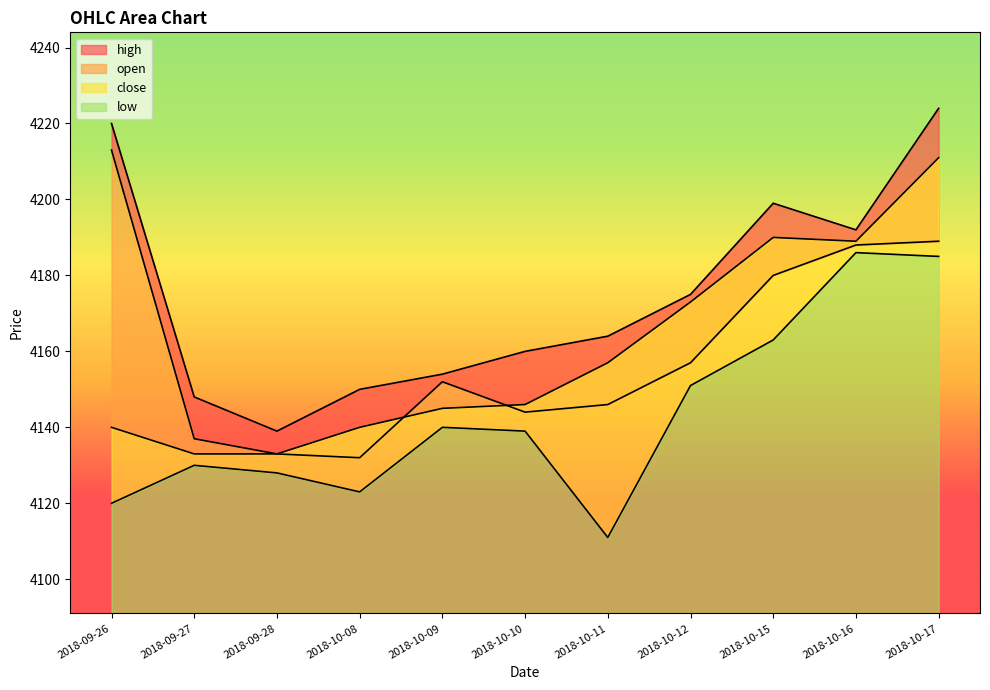

Reading right to left, list all the values displayed in this chart.

high: 2018-10-17=4224	2018-10-16=4192	2018-10-15=4199	2018-10-12=4175	2018-10-11=4164	2018-10-10=4160	2018-10-09=4154	2018-10-08=4150	2018-09-28=4139	2018-09-27=4148	2018-09-26=4220
open: 2018-10-17=4189	2018-10-16=4188	2018-10-15=4180	2018-10-12=4157	2018-10-11=4146	2018-10-10=4144	2018-10-09=4152	2018-10-08=4132	2018-09-28=4133	2018-09-27=4137	2018-09-26=4213
close: 2018-10-17=4211	2018-10-16=4189	2018-10-15=4190	2018-10-12=4173	2018-10-11=4157	2018-10-10=4146	2018-10-09=4145	2018-10-08=4140	2018-09-28=4133	2018-09-27=4133	2018-09-26=4140
low: 2018-10-17=4185	2018-10-16=4186	2018-10-15=4163	2018-10-12=4151	2018-10-11=4111	2018-10-10=4139	2018-10-09=4140	2018-10-08=4123	2018-09-28=4128	2018-09-27=4130	2018-09-26=4120